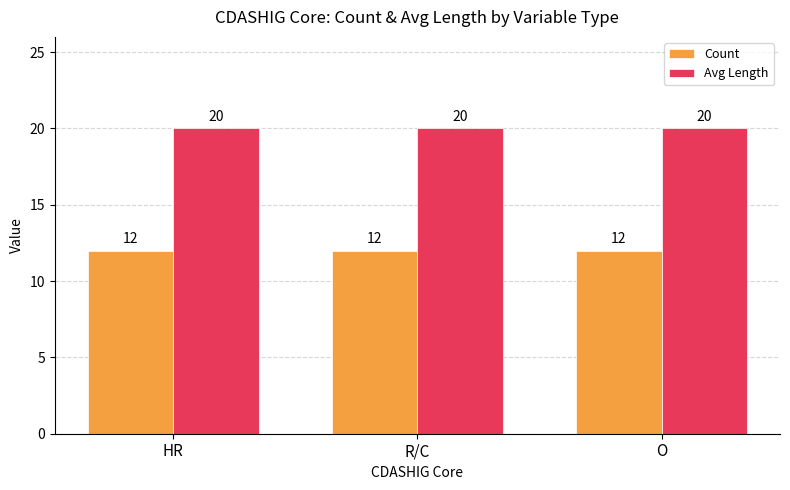

Which series has the largest total across all categories?

Avg Length